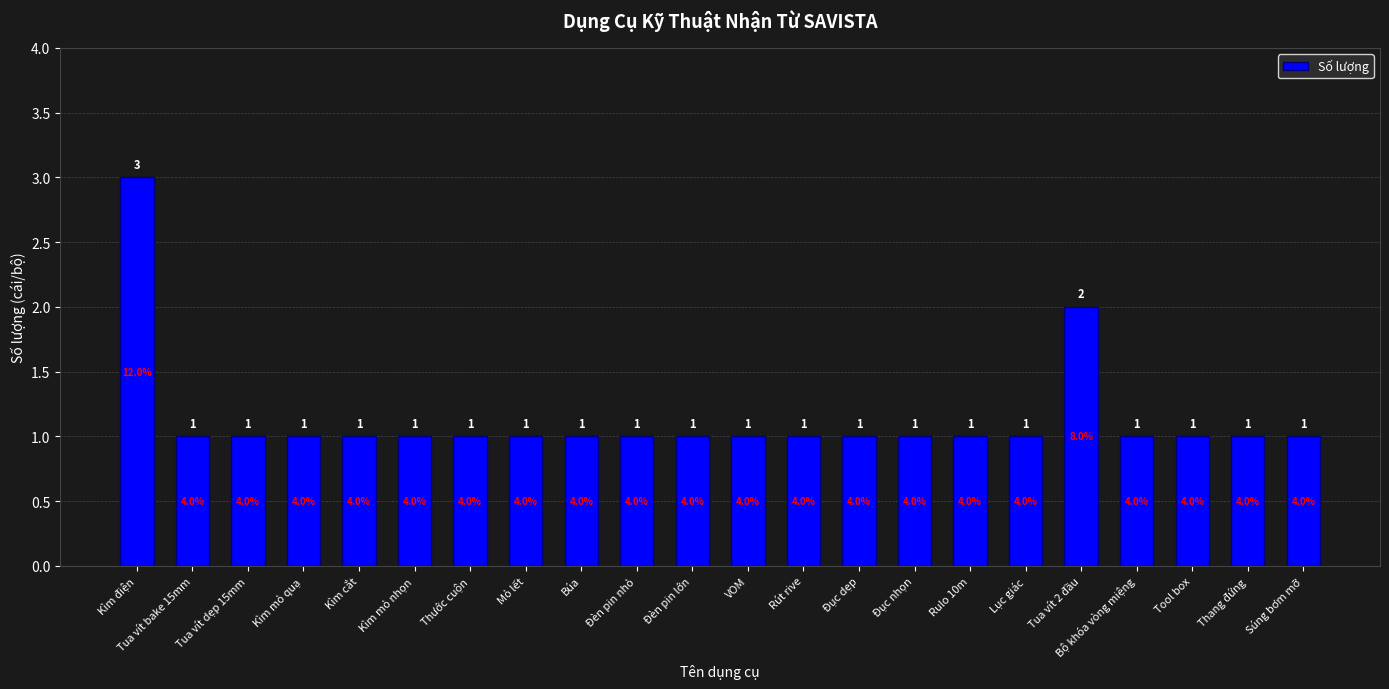

What is the difference between the maximum and minimum values?

2